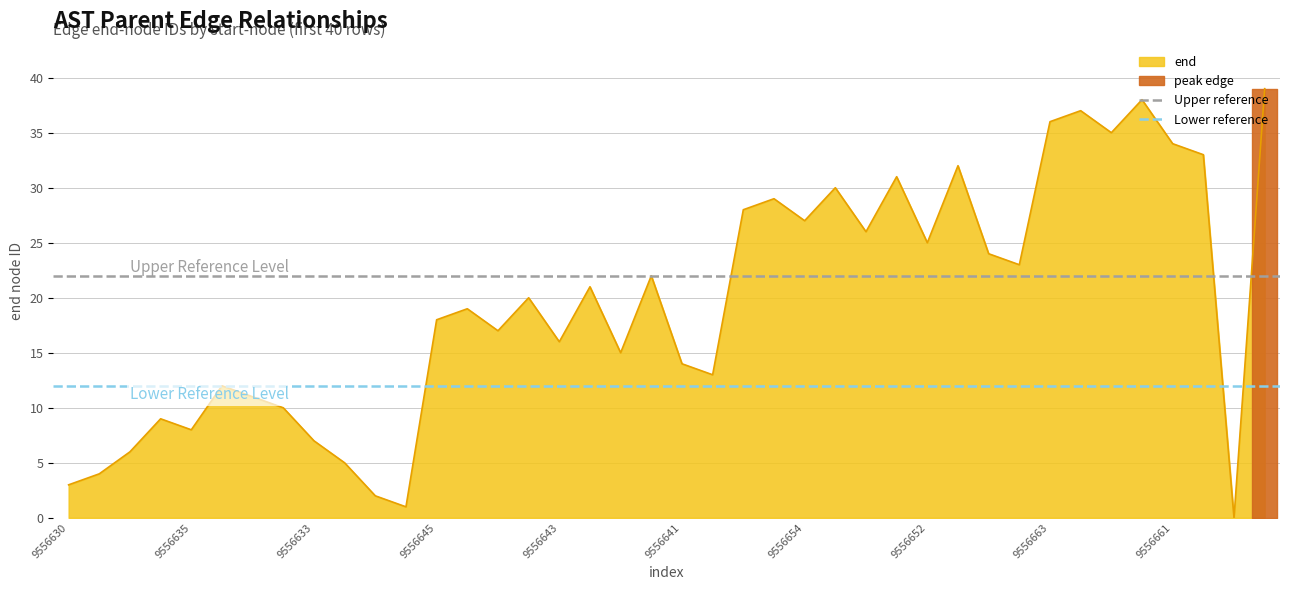

At which label is Upper reference closest to 22?

9556630